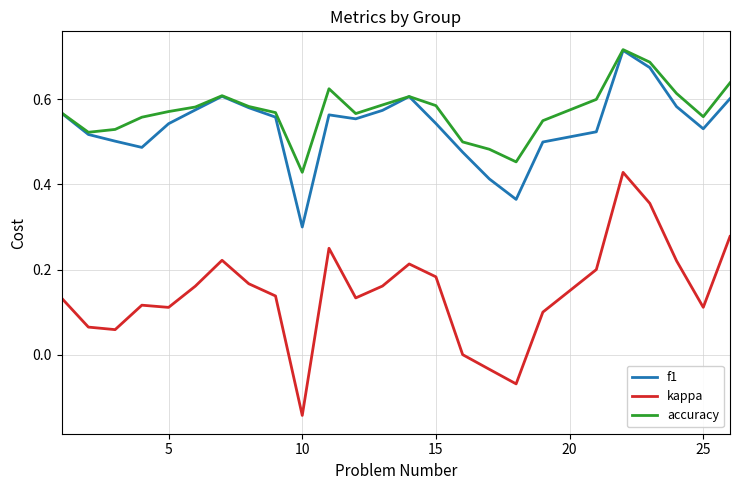

Count the number of data series in this chart.

3